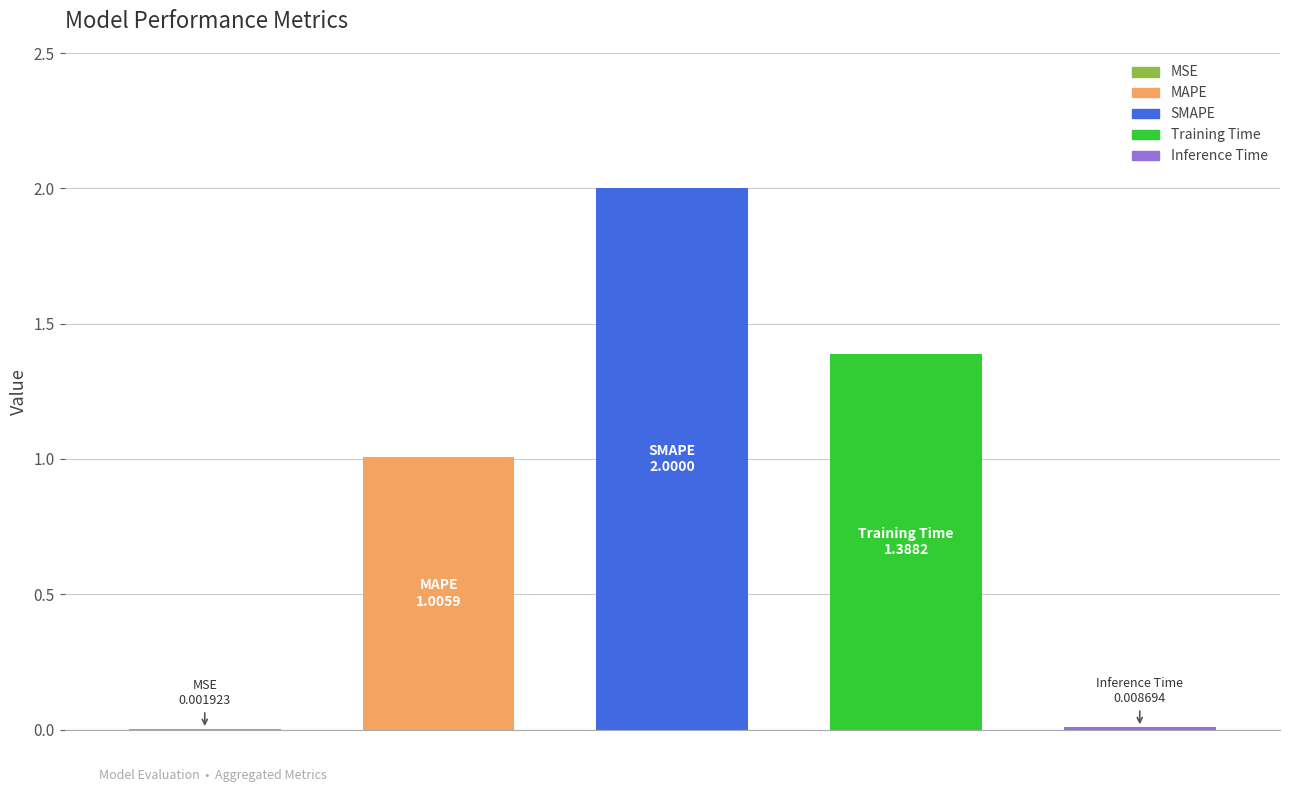

Where does the data first go above 1?

MAPE